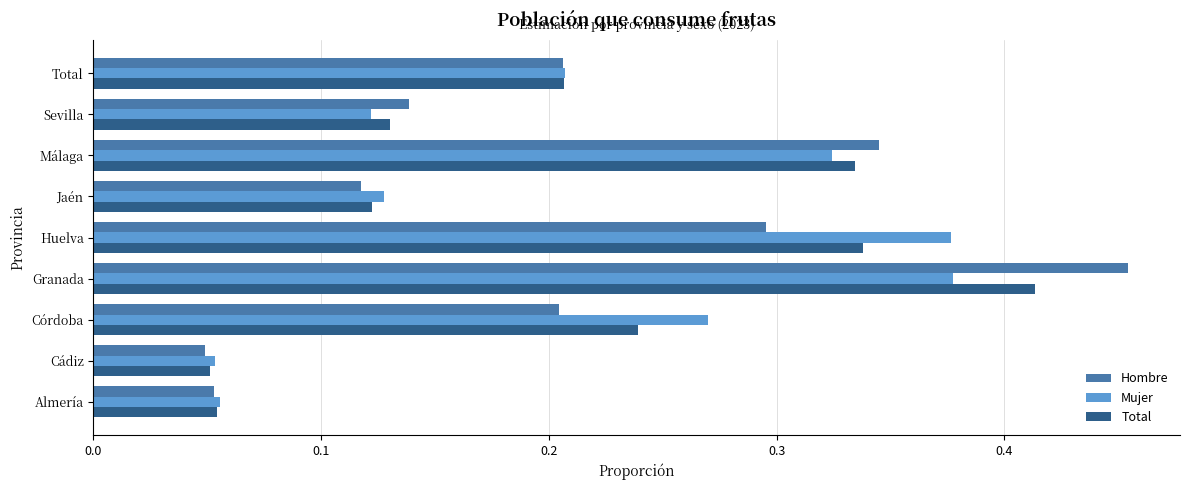

How many Mujer values are between 0 and 1?

9